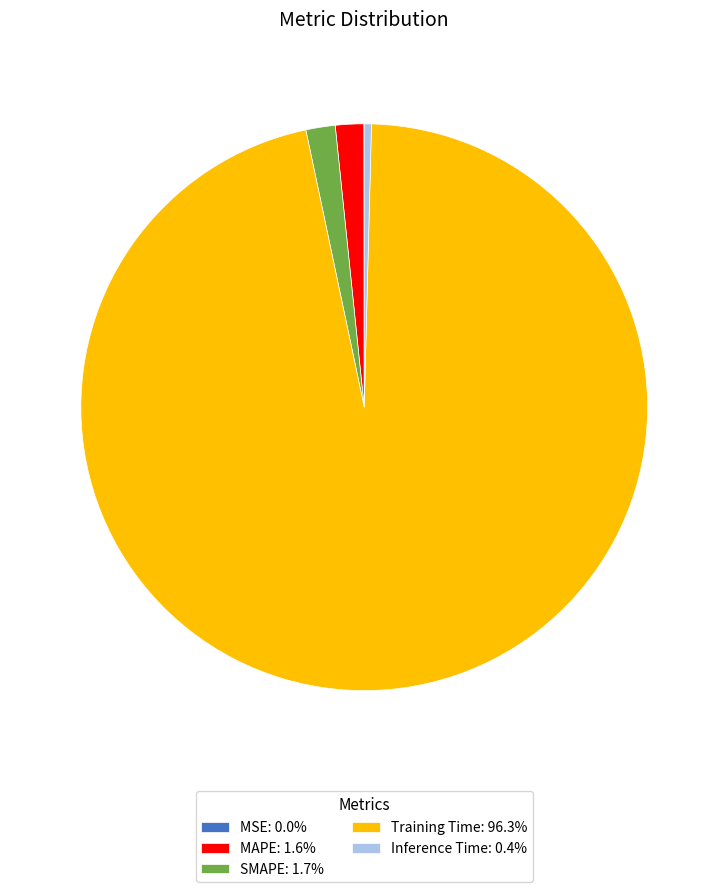

Is there any slice that represents more than half of the pie?

Yes